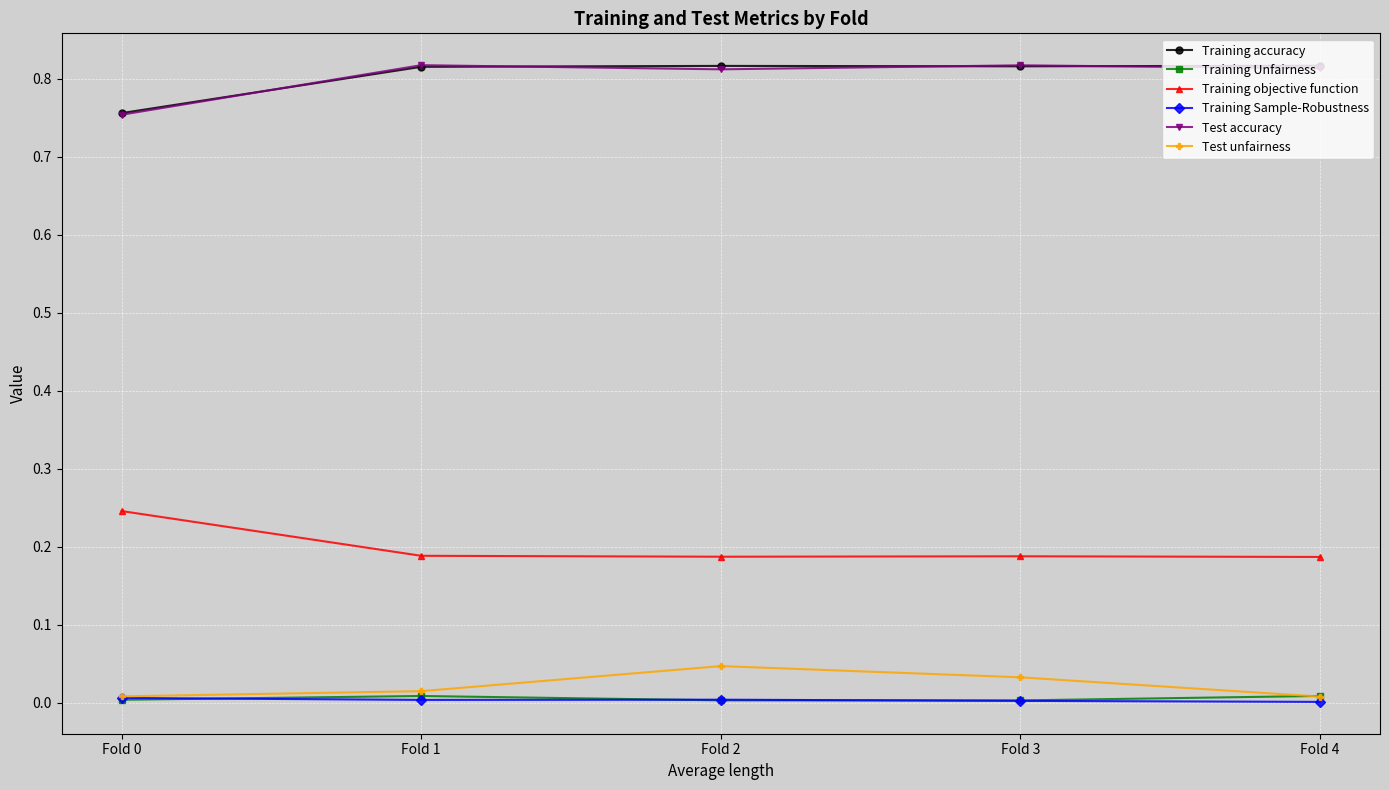

Is the value of Training Sample-Robustness at Fold 4 greater than the value of Training accuracy at Fold 0?

No